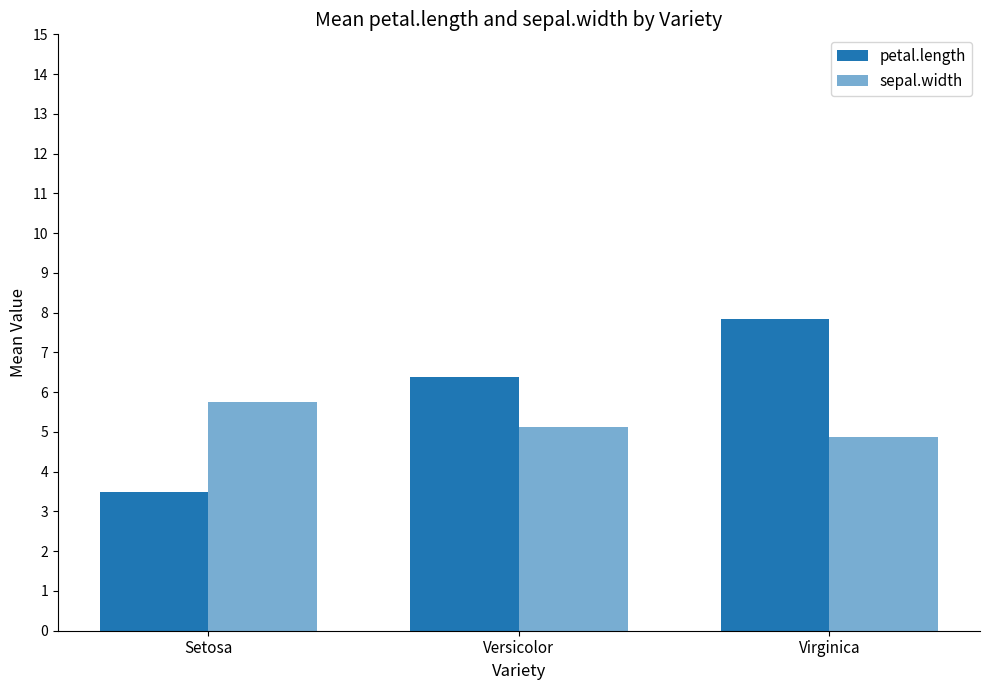

True or false: petal.length has a value of 6.4 at Versicolor.

True